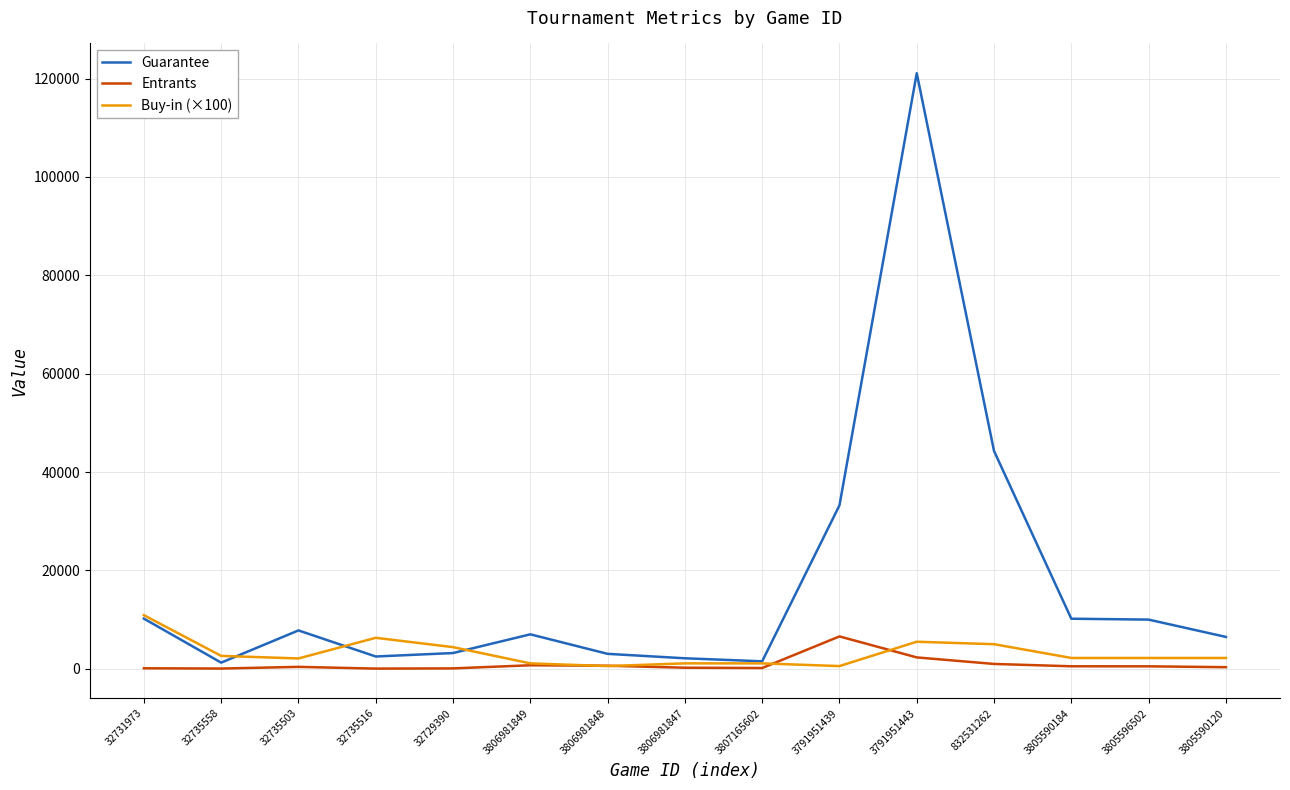

What is the spread (max minus min) of values at 3805590120?

6156